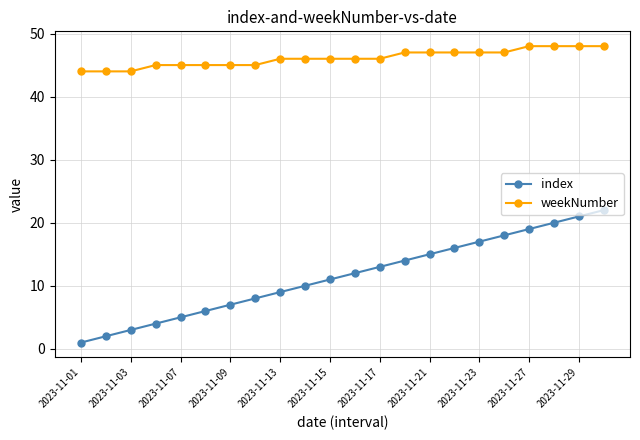

True or false: weekNumber and index cross at least once.

False